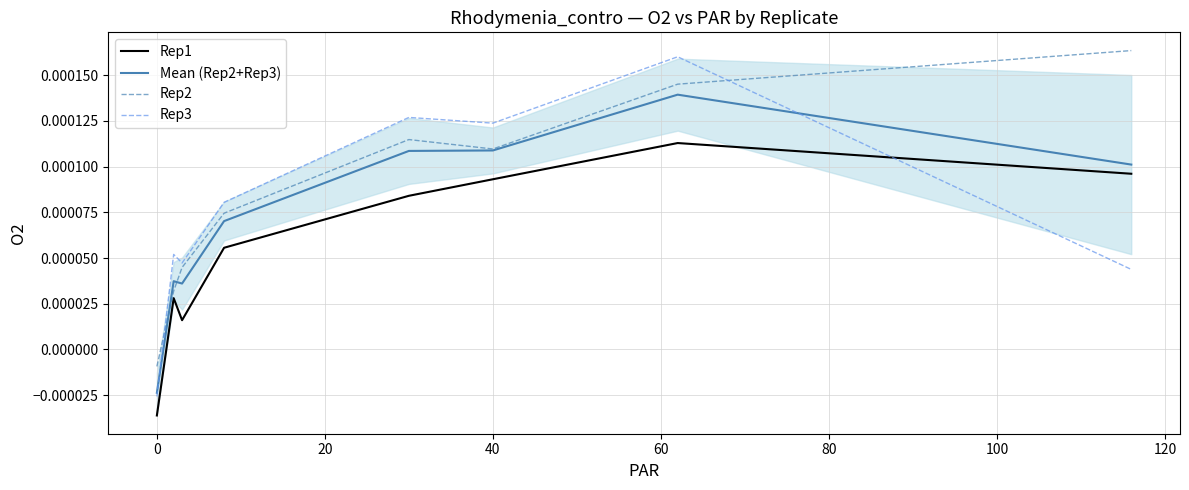

True or false: Rep3 and Rep2 cross at least once.

True